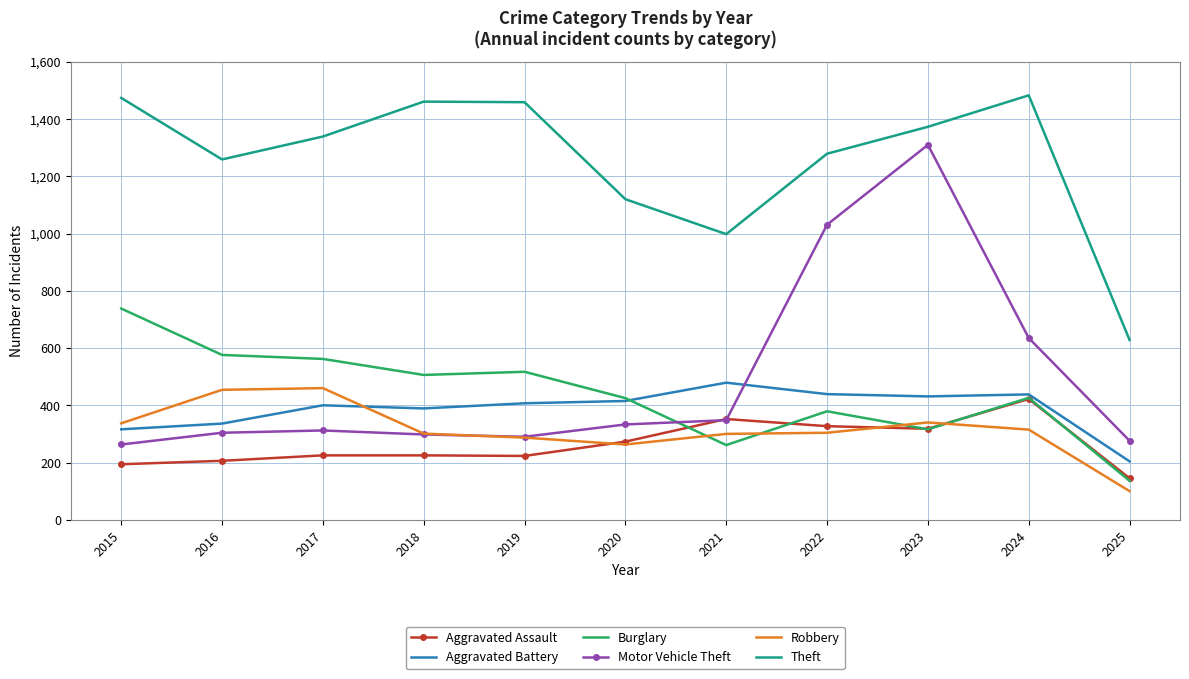

The Aggravated Battery series shows 479 at 2021. True or false?

True